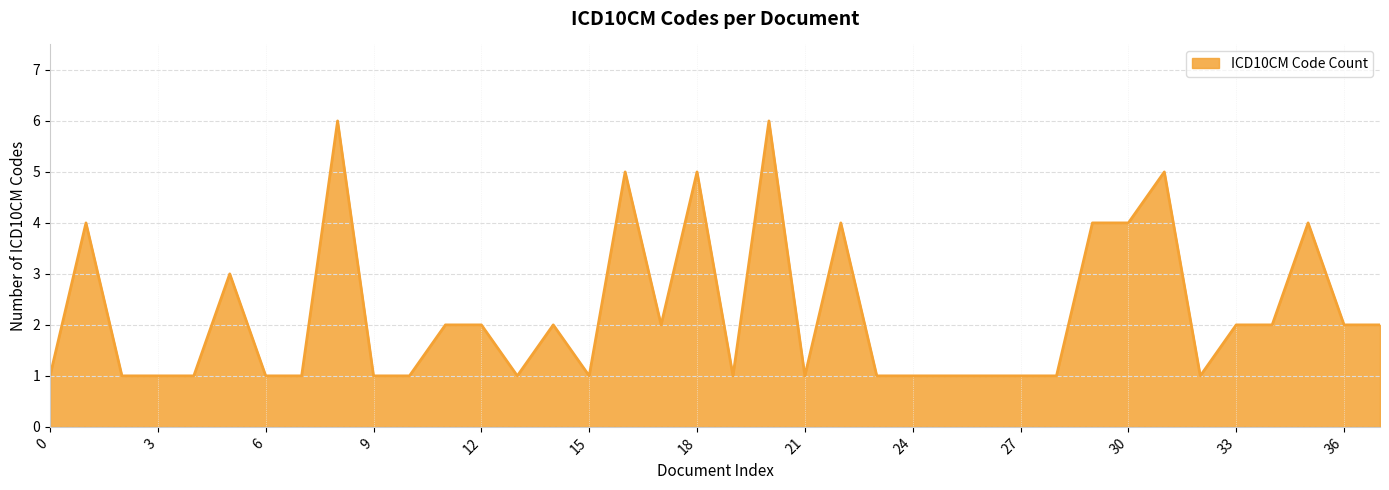

What is the average value?

2